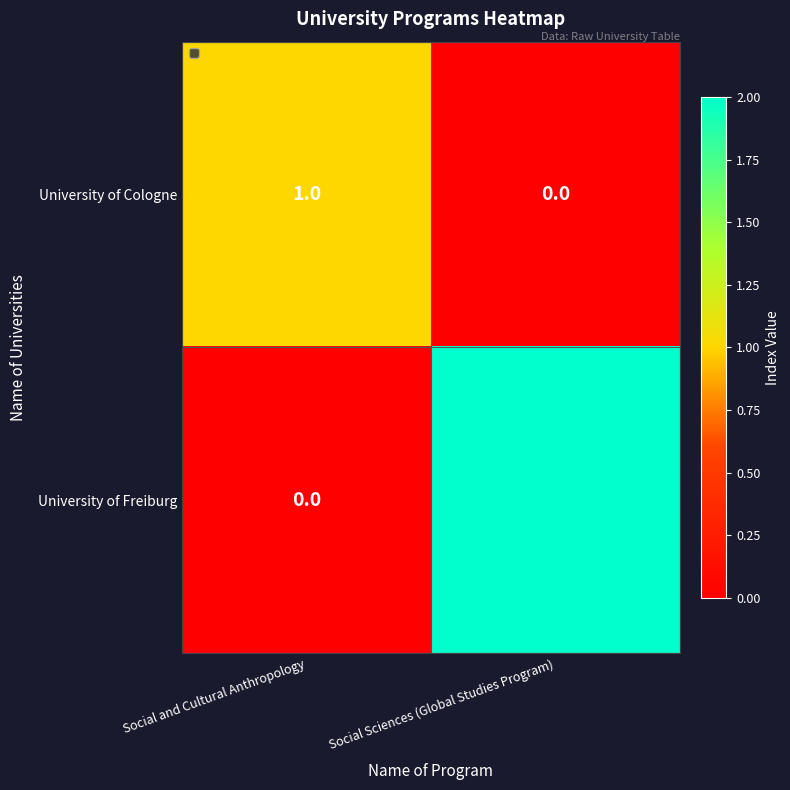

Reading right to left, list all the values displayed in this chart.

University of Cologne: 0	1
University of Freiburg: 2	0